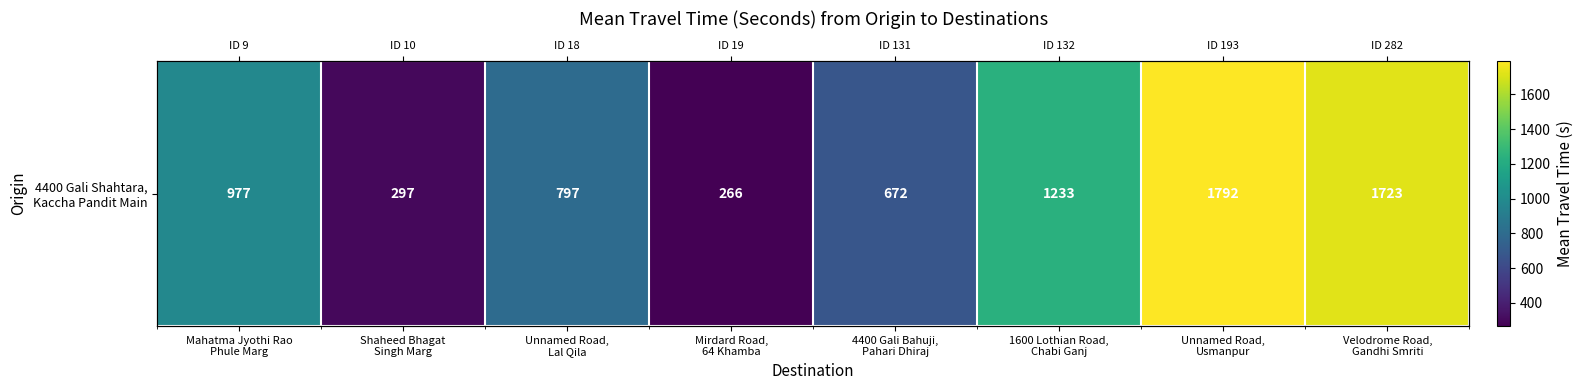

Which has a higher value, Mahatma Jyothi Rao
Phule Marg or Unnamed Road,
Usmanpur?

Unnamed Road,
Usmanpur